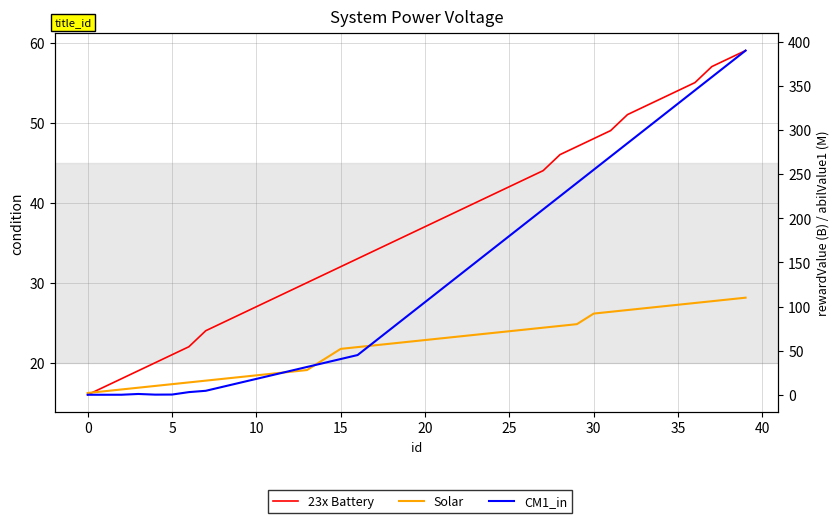

True or false: 23x Battery has more than 2 interior local peaks.

False